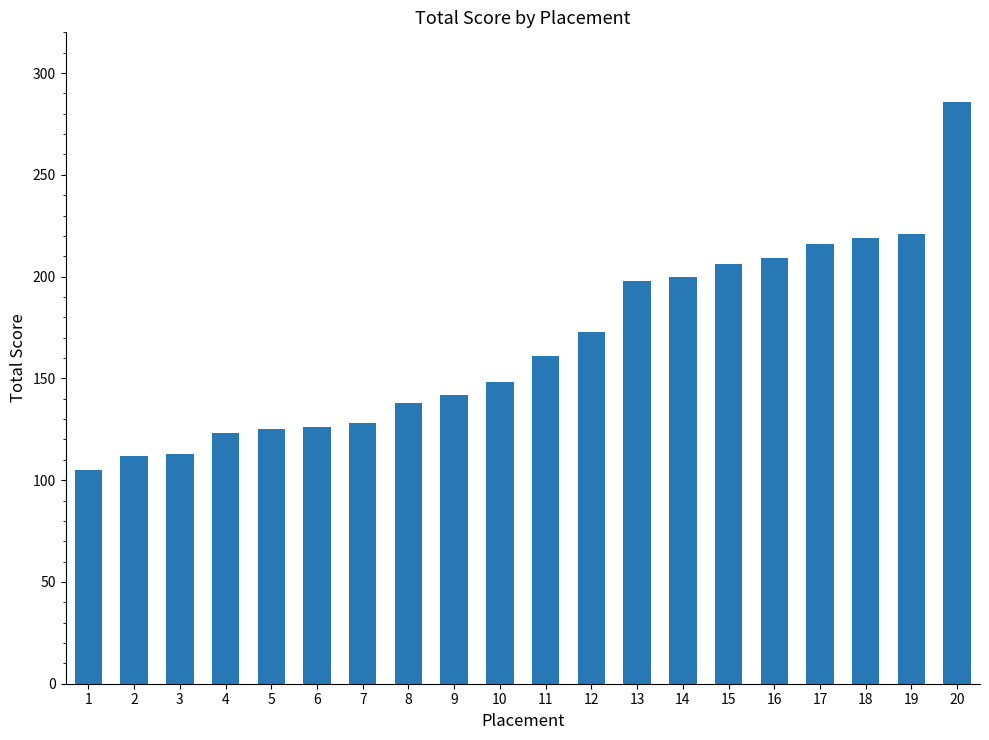

At which category does the chart reach its peak across all series?

20